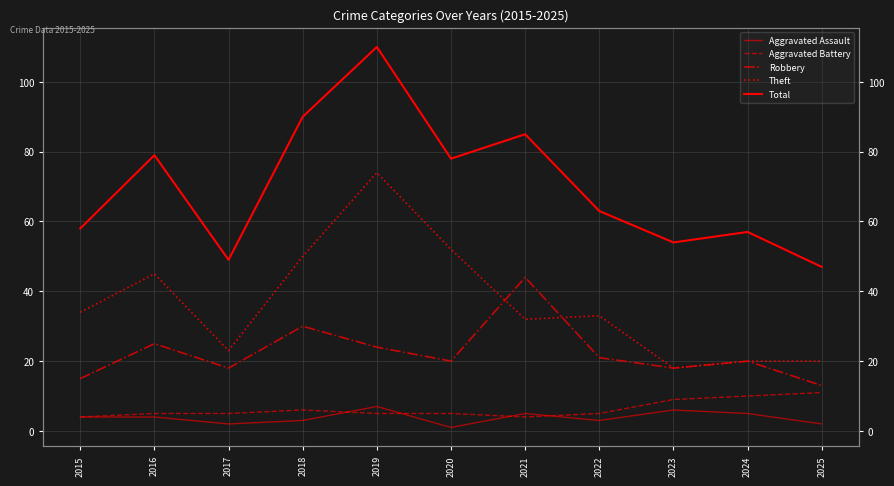

Reading left to right, extract all data points from this chart.

Aggravated Assault: 4	4	2	3	7	1	5	3	6	5	2
Aggravated Battery: 4	5	5	6	5	5	4	5	9	10	11
Robbery: 15	25	18	30	24	20	44	21	18	20	13
Theft: 34	45	23	50	74	52	32	33	18	20	20
Total: 58	79	49	90	110	78	85	63	54	57	47